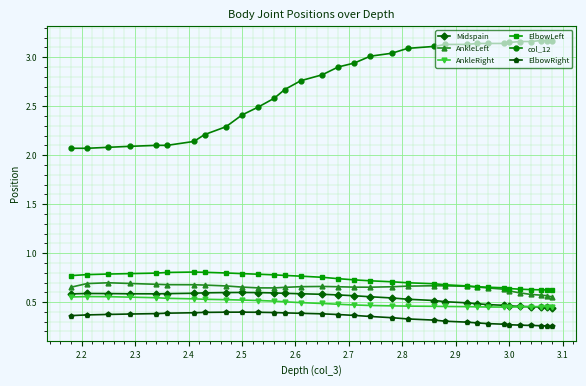

Count the AnkleRight values in the range 0 to 1.

32